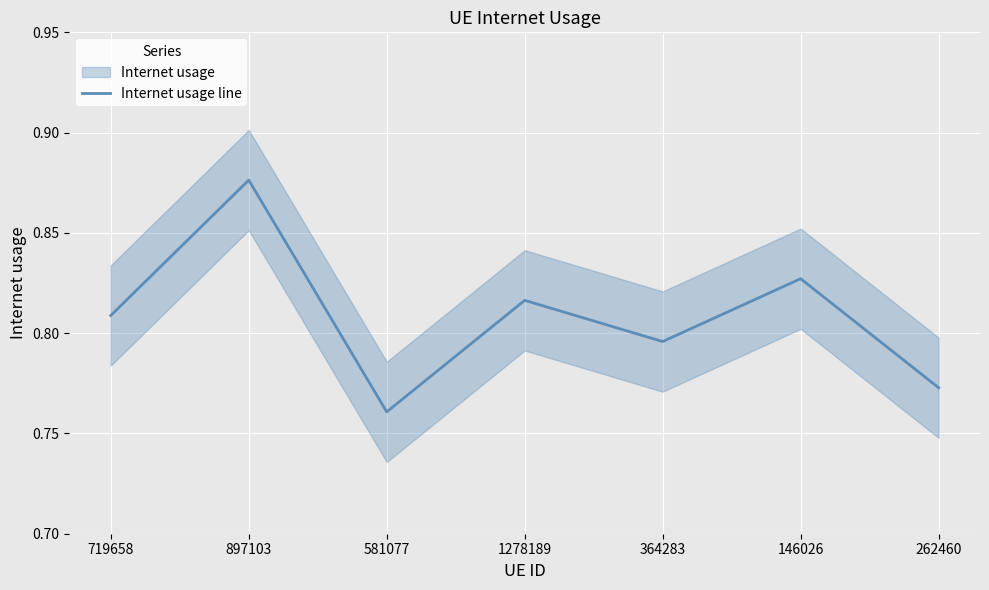

What is the label of the 4th point from the left?

1278189